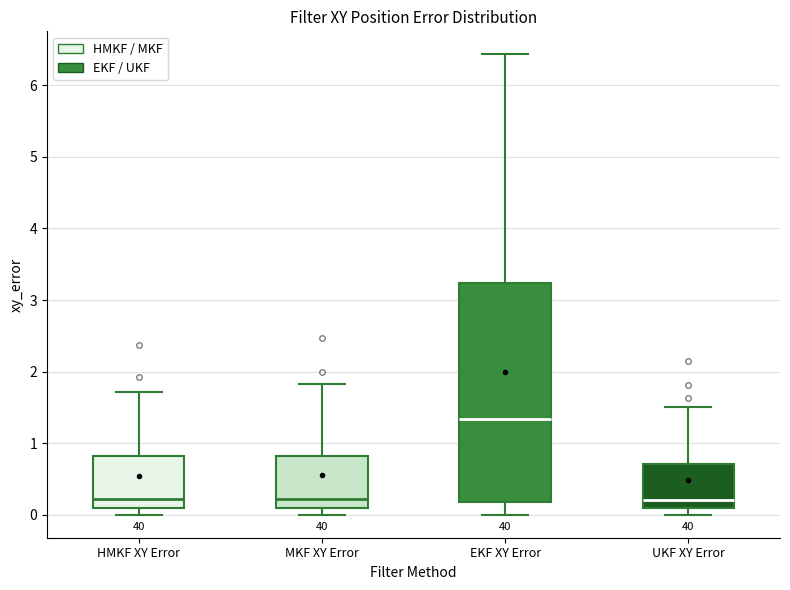

Where does the upper whisker of the box for MKF XY Error end on the y-axis? The values are not printed on the chart, so give them approximately, as read against the axis.

1.8